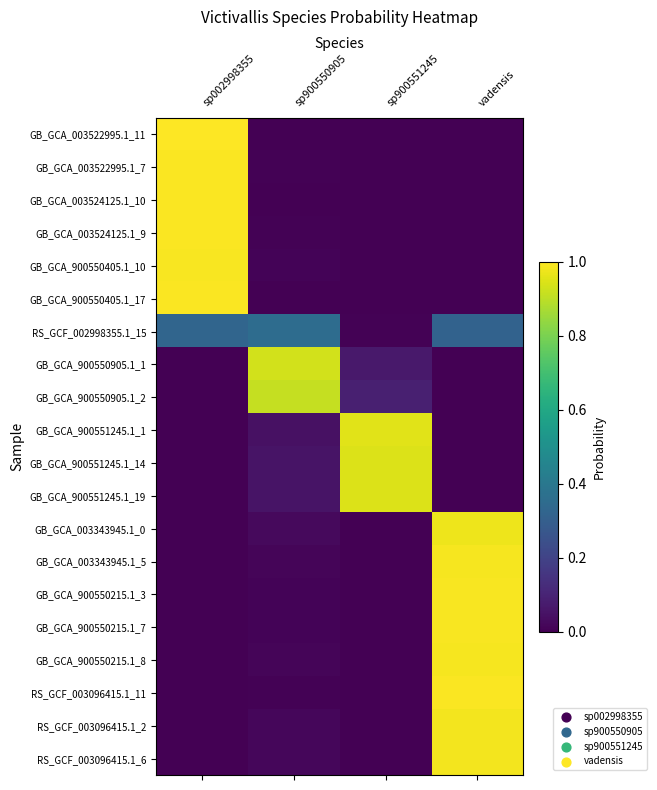

Count the number of data series in this chart.

20